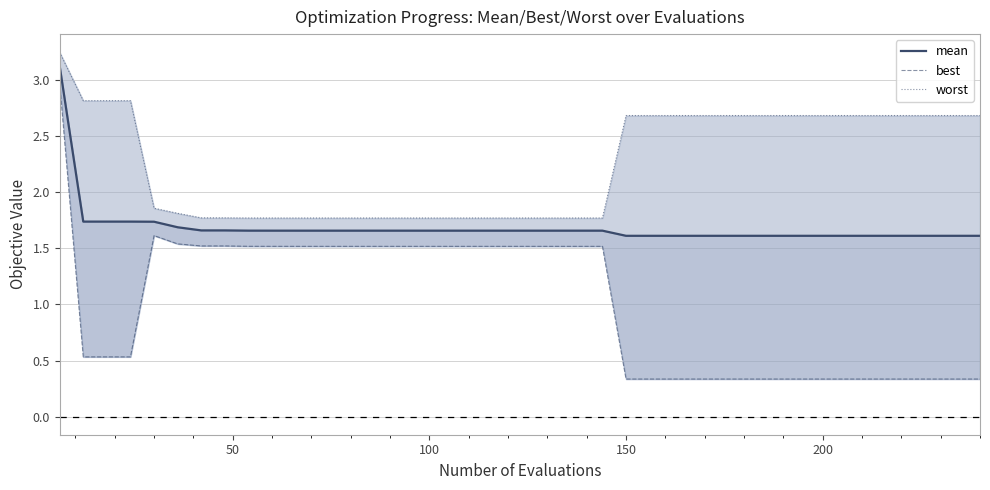

How many data points in best are less than 1?

19